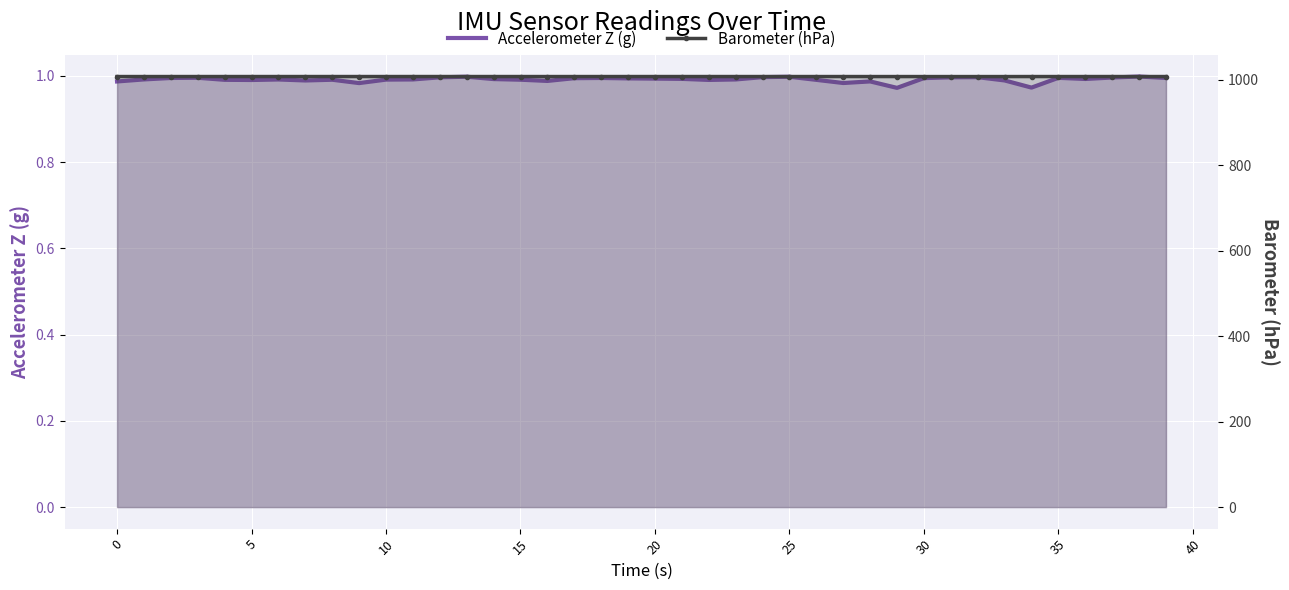

What is the difference between the highest and lowest values at 17?

1006.6